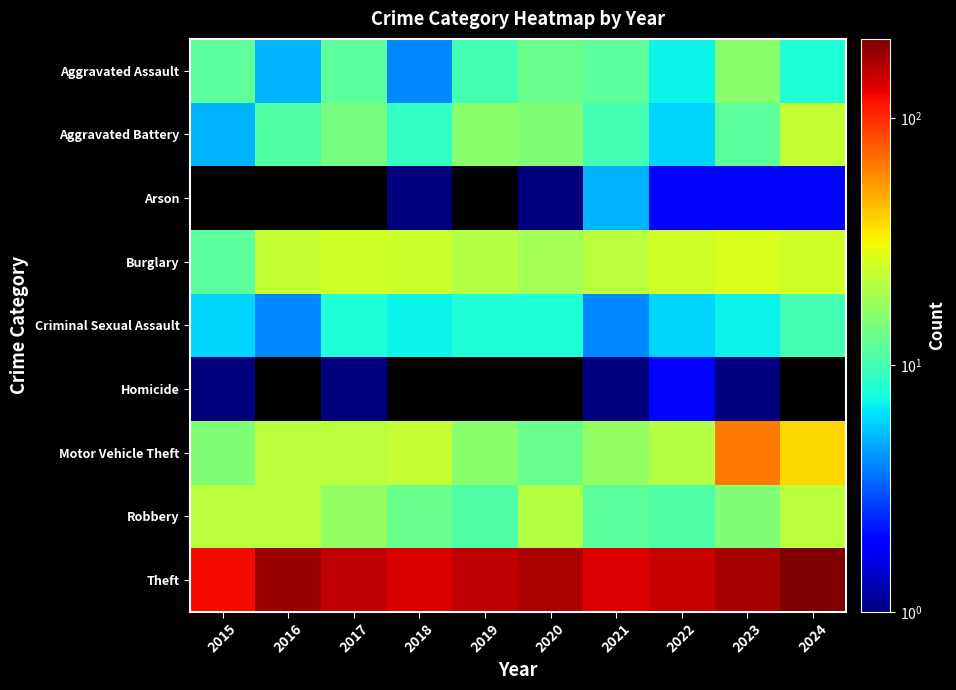

The Theft series shows 169.0 at 2020. True or false?

True